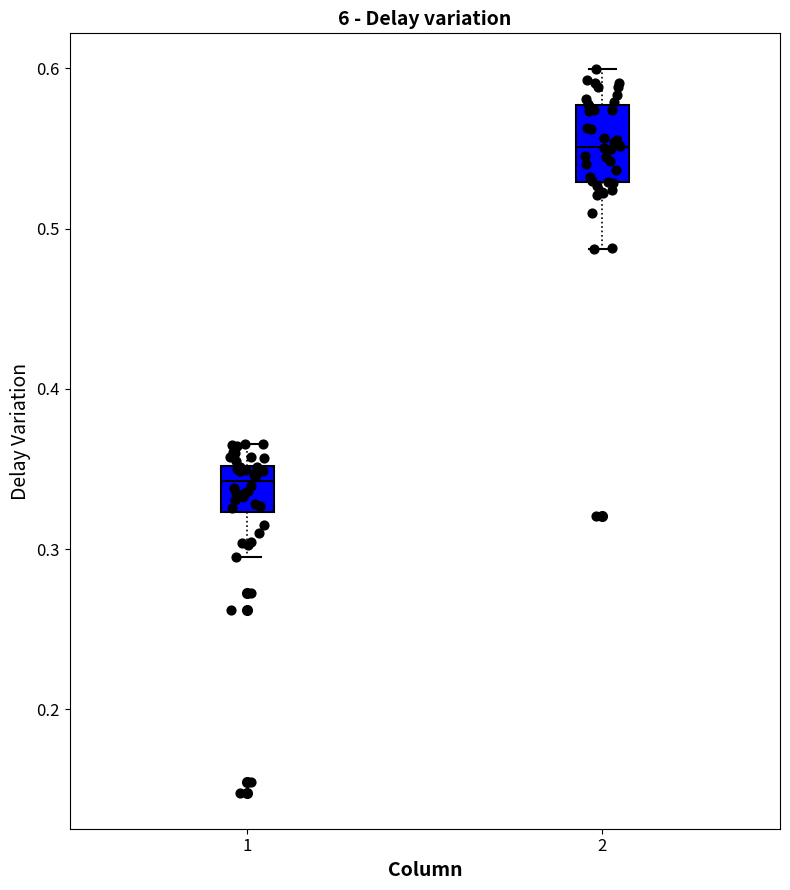

Reading left to right, transcribe this box plot: for each box, give where its median line is, the range the box spans, and where its two whiskers end, as read against the y-axis. The values are not printed on the chart, so give them approximately, as read against the axis.

1: median 0.34, box 0.32 to 0.35, whiskers 0.30 to 0.37
2: median 0.55, box 0.53 to 0.58, whiskers 0.49 to 0.60